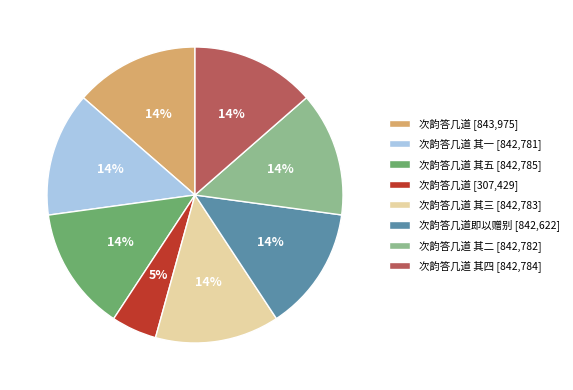

Which category has the smallest portion of the pie?

次韵答几道 [307,429]